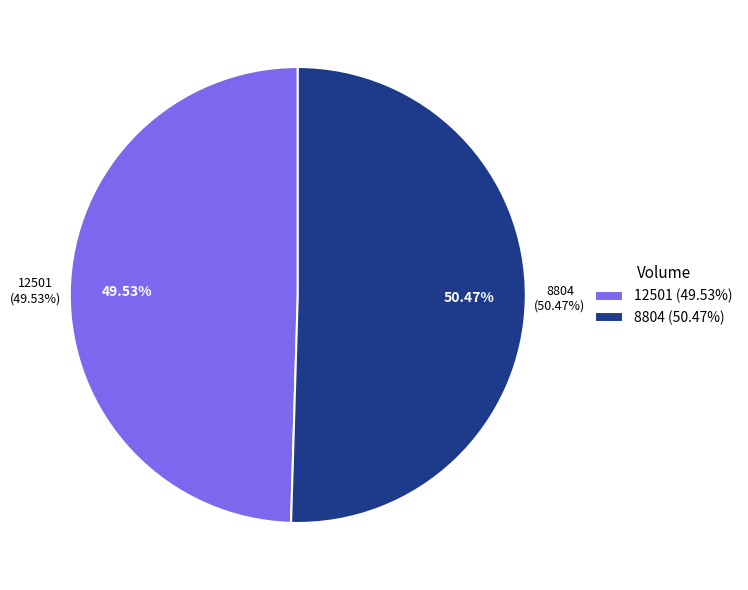

Which has a higher value, 8804 or 12501?

8804